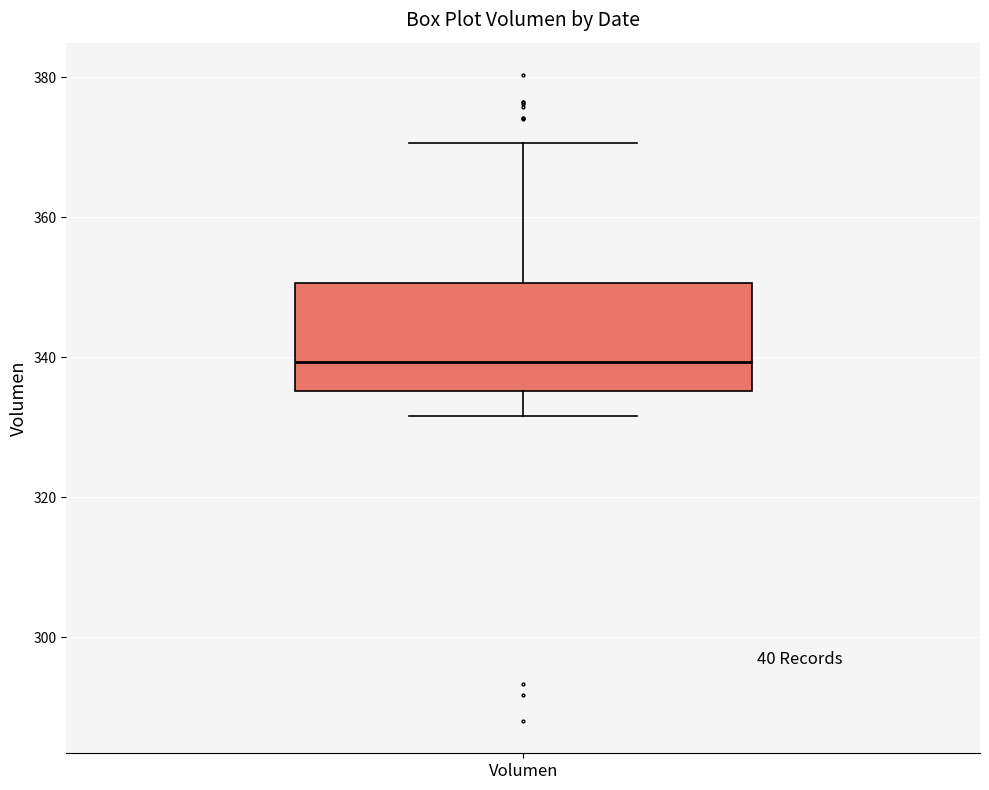

Read this box plot against the y-axis: the position of the median line, the range covered by the box, and the ends of both whiskers. The values are not printed on the chart, so give them approximately, as read against the axis.

median 340, box 336 to 350, whiskers 332 to 370